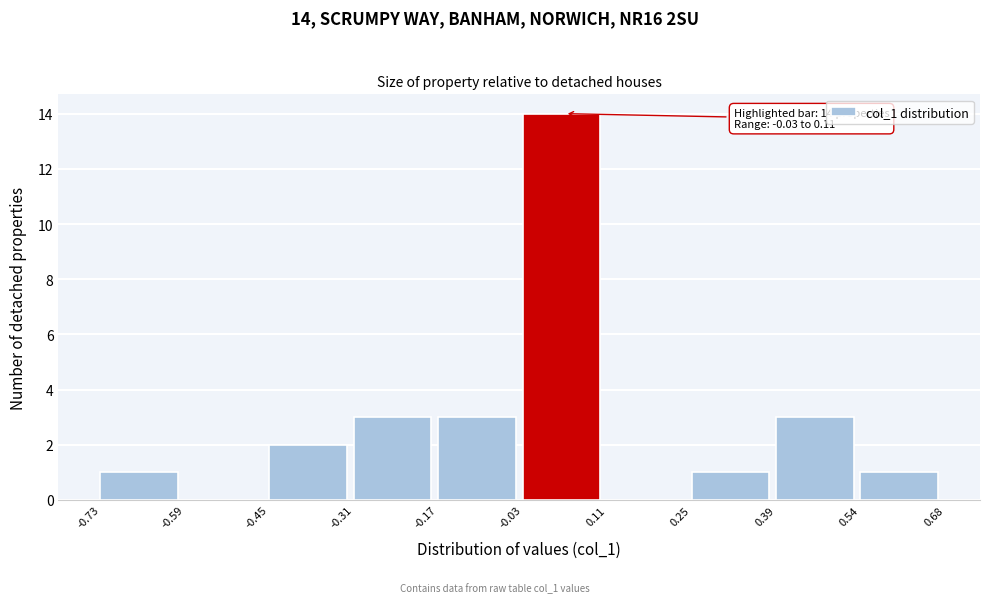

Over which range of the x-axis is the bar tallest?

-0.03 to 0.11